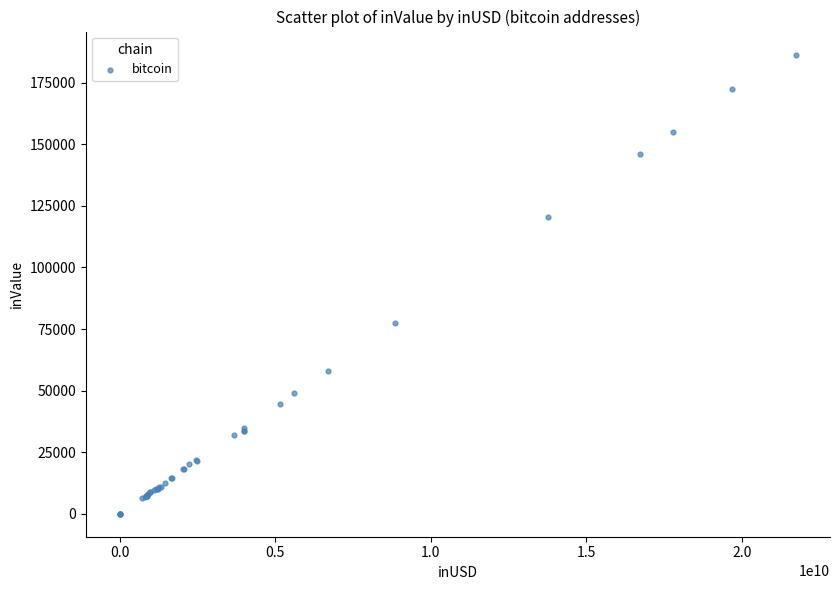

What Y value in the scatter plot is closest to 93221?

77324.7